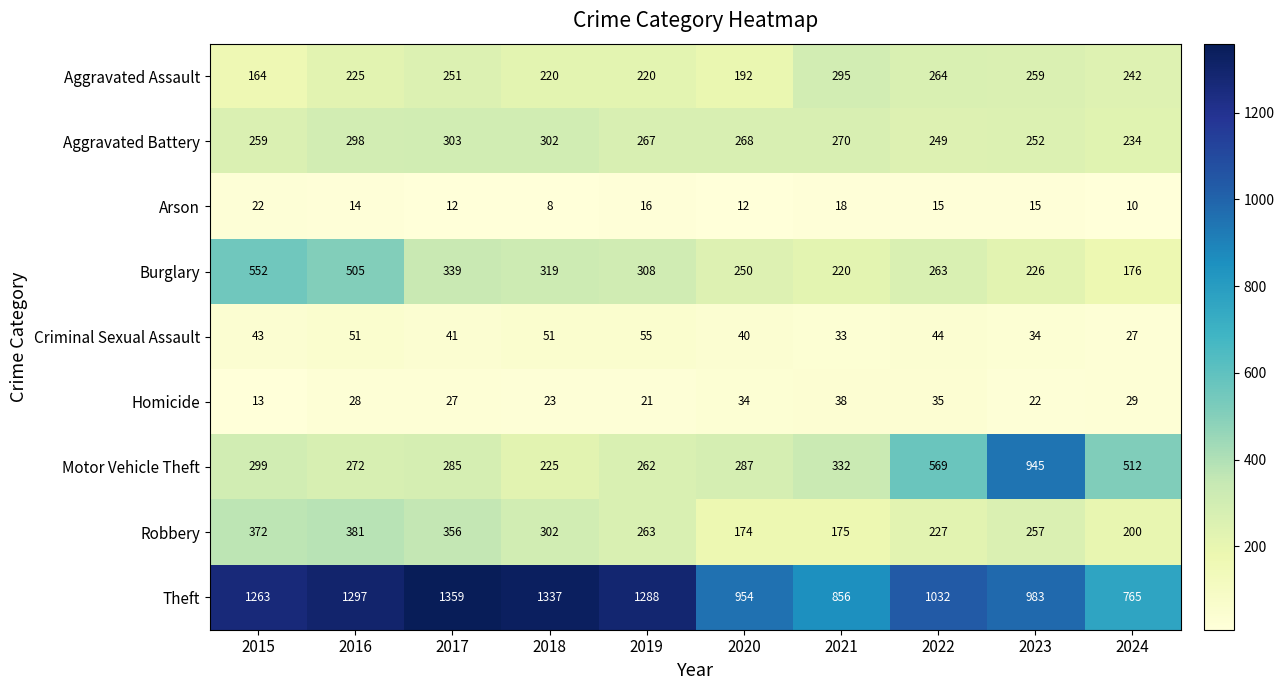

True or false: Aggravated Battery has a value of 127 at 2015.

False